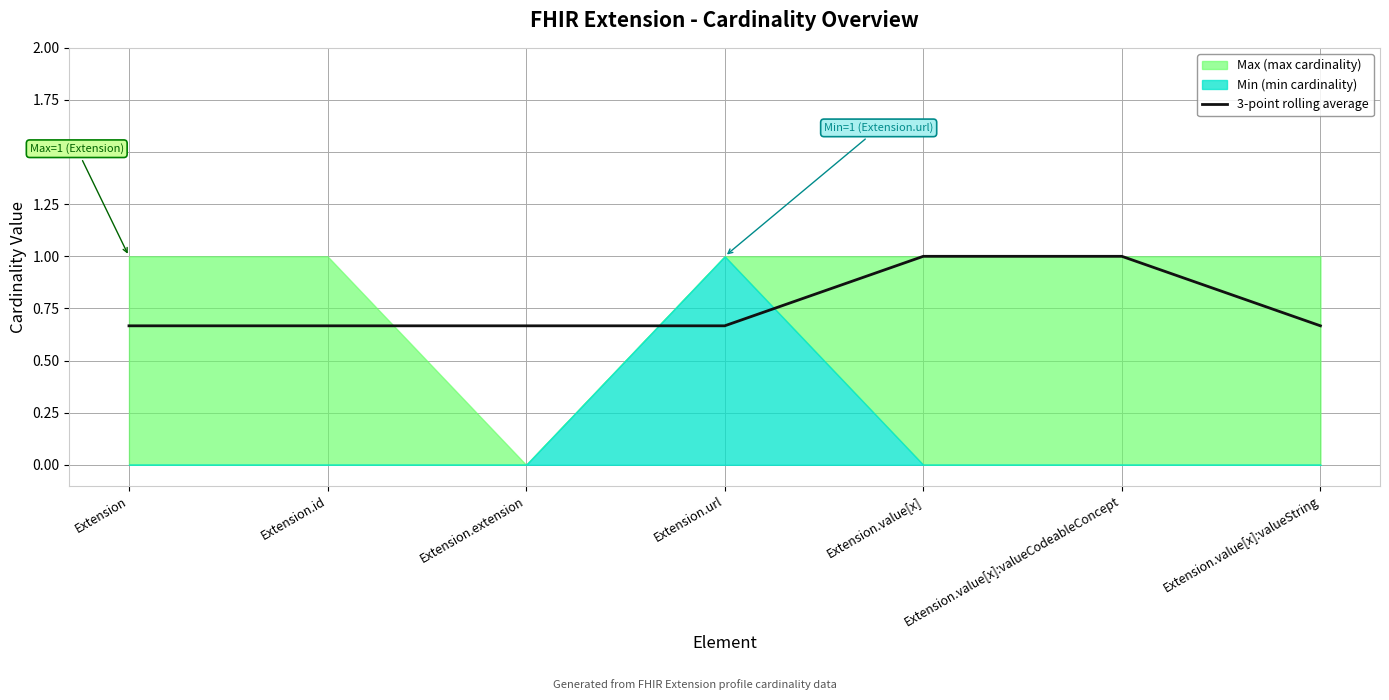

Approximately how many times larger is the value at Extension.extension compared to Extension.value[x]:valueCodeableConcept?

0.7